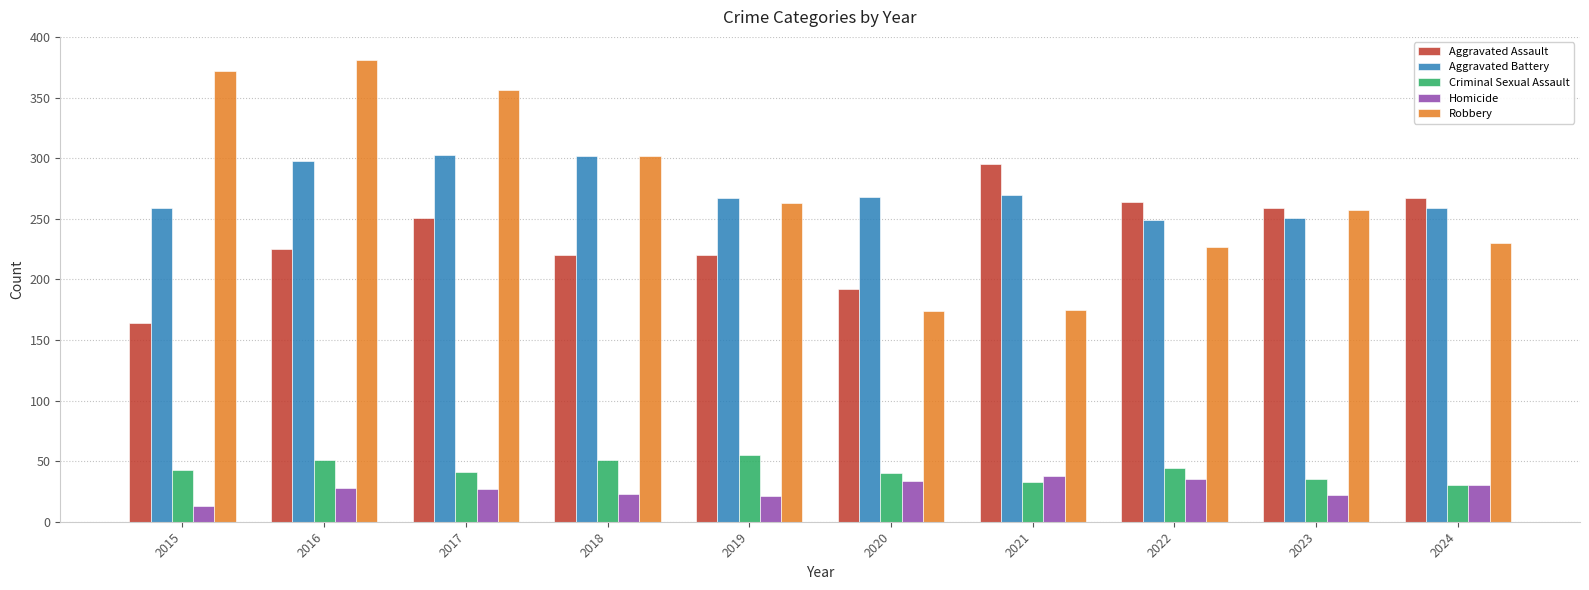

What is the difference between the second highest and second lowest values in the Homicide series?

14